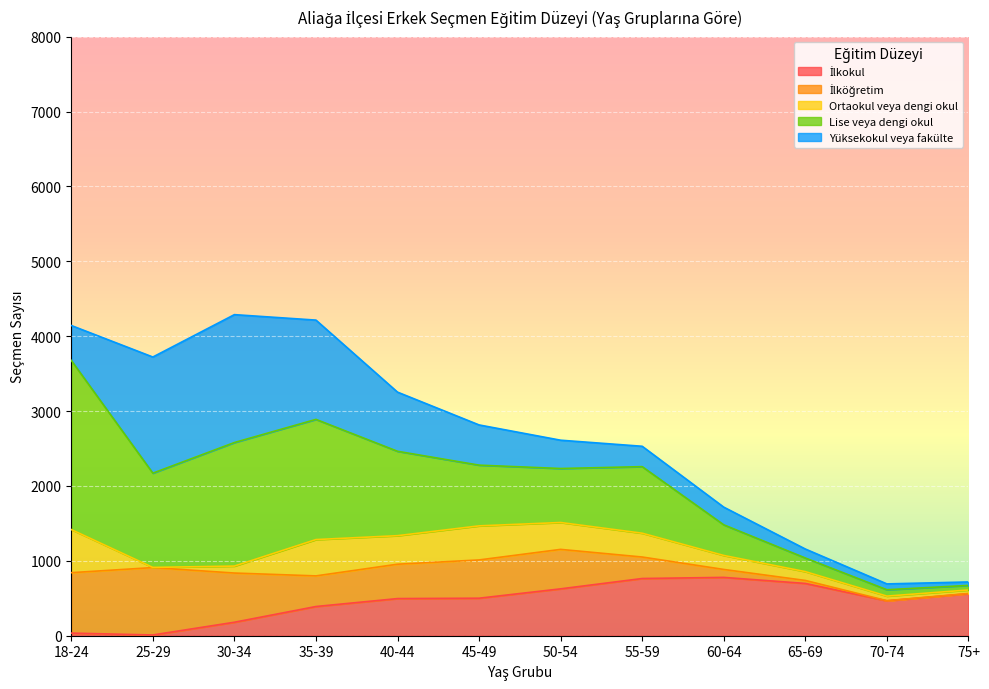

At 40-44, list the series in order from largest to smallest.

Lise veya dengi okul, Yüksekokul veya fakülte, İlkokul, İlköğretim, Ortaokul veya dengi okul